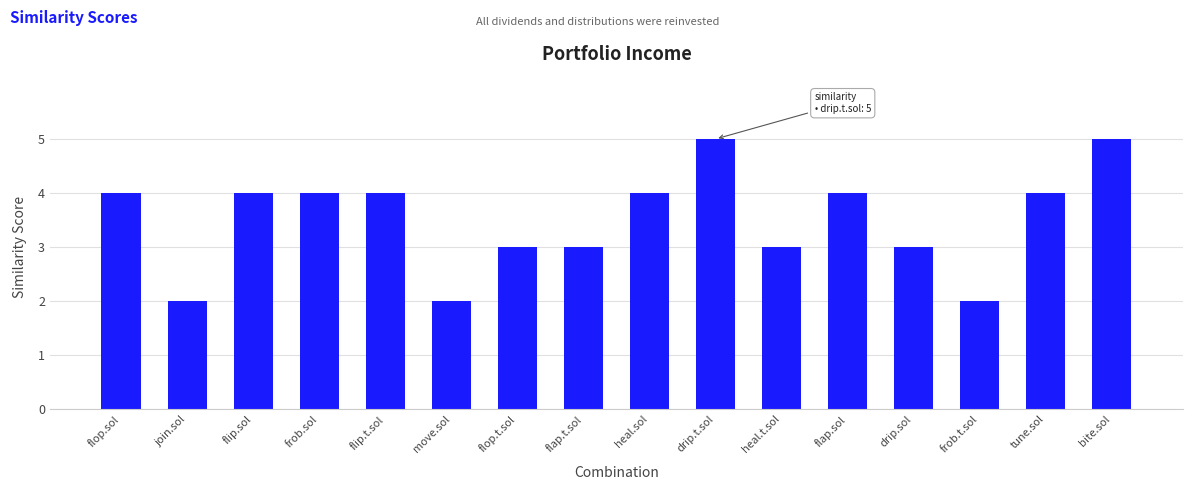

What is the average value?

4